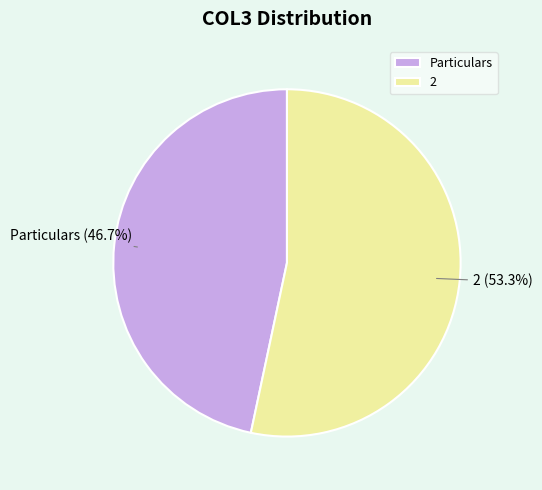

Is there any slice that represents more than half of the pie?

Yes